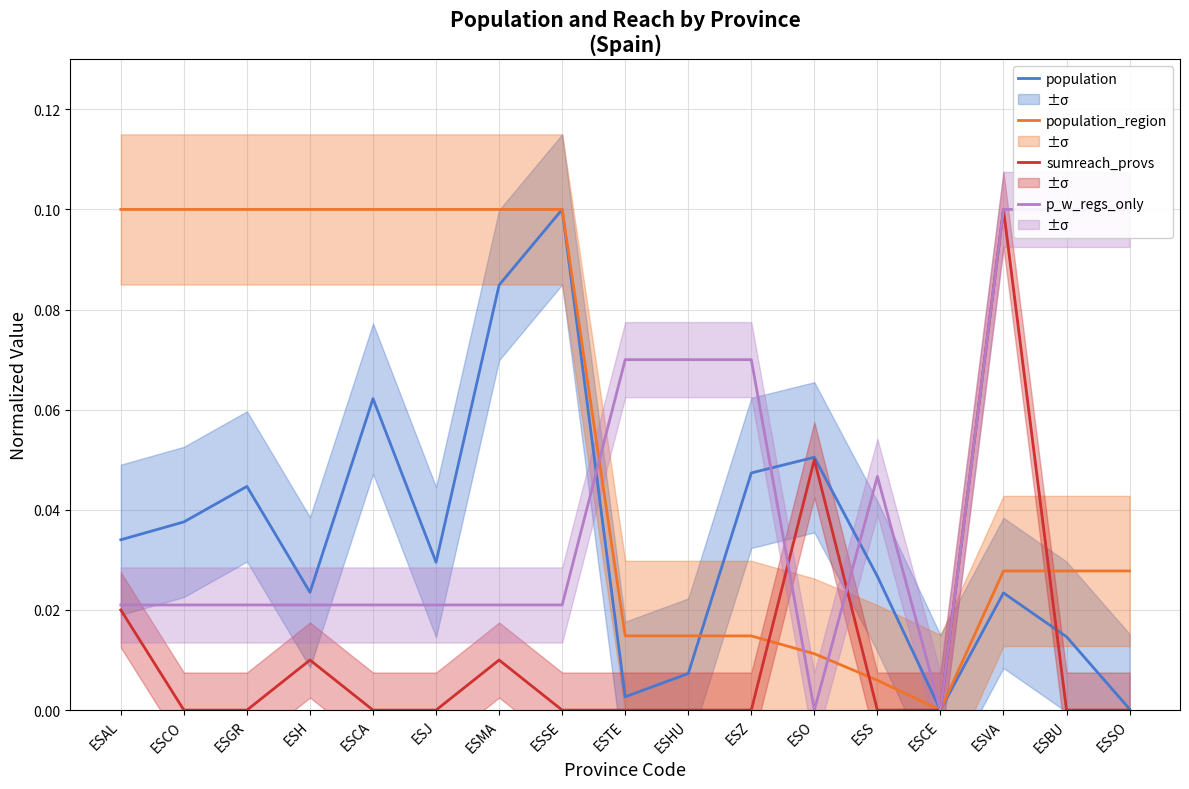

How many interior local valleys does the p_w_regs_only series have?

2